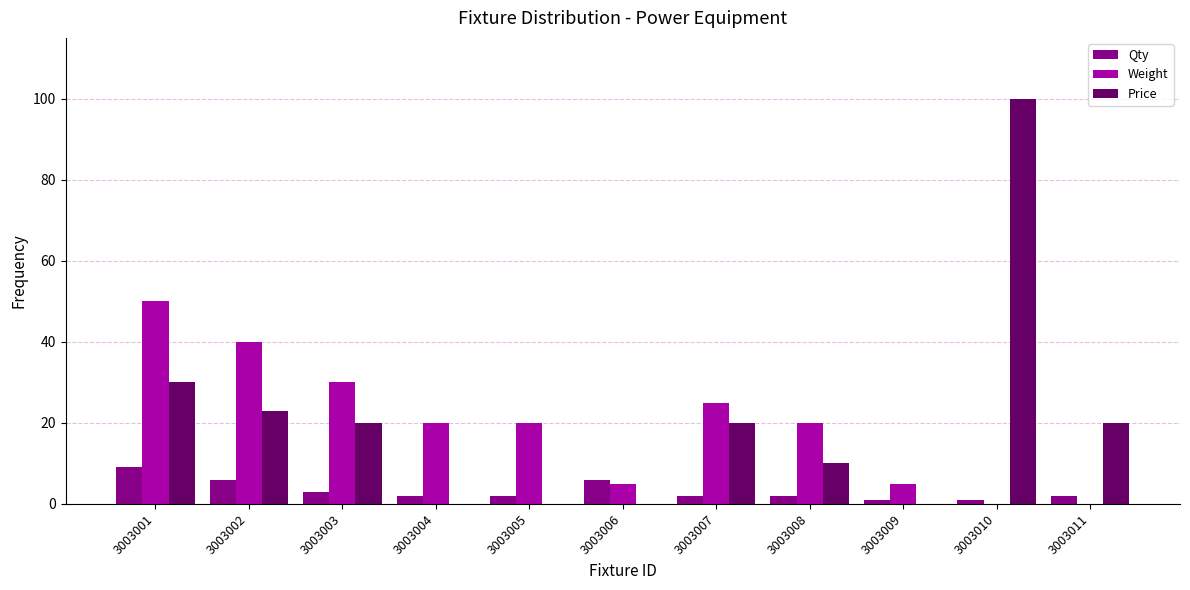

The Price series shows 23 at 3003002. True or false?

True